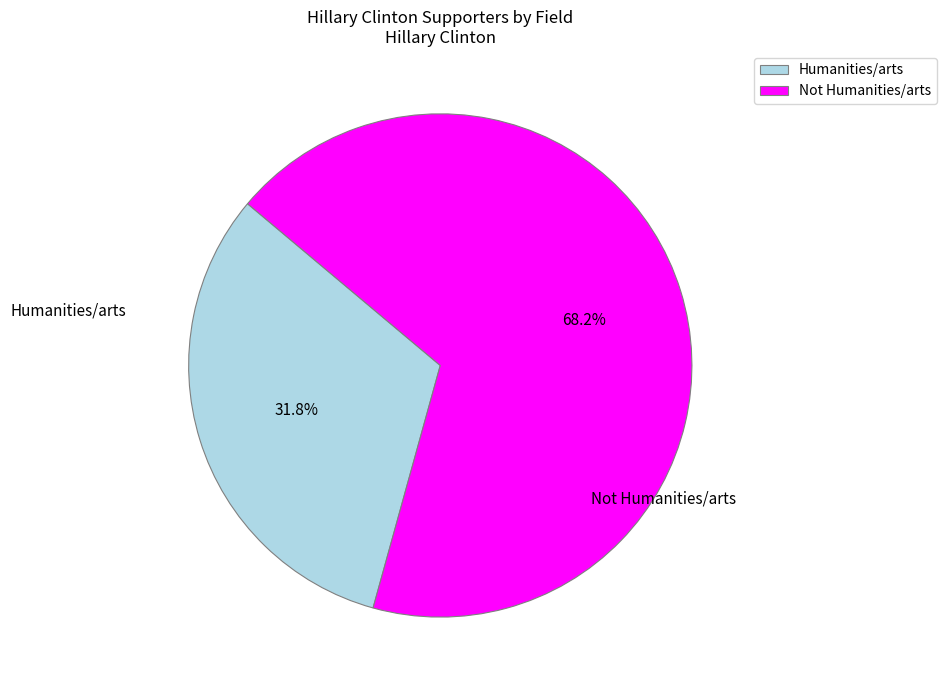

What percentage is the Humanities/arts slice, to the nearest percent?

32%